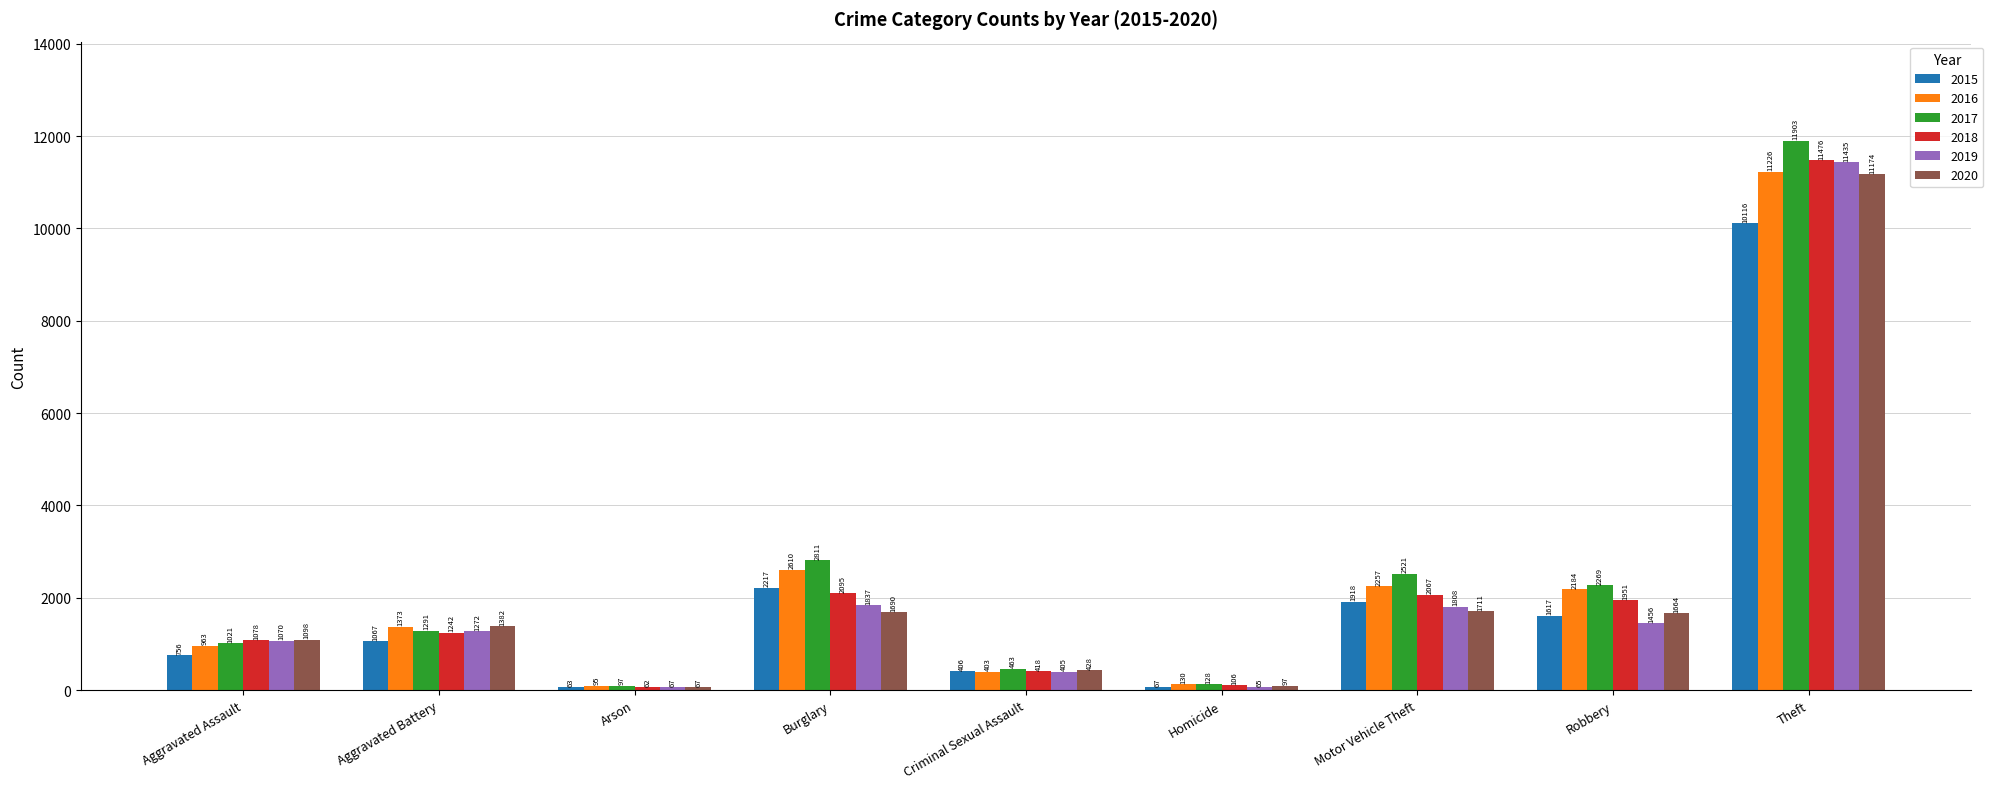

Which series has the largest range (max minus min)?

2017